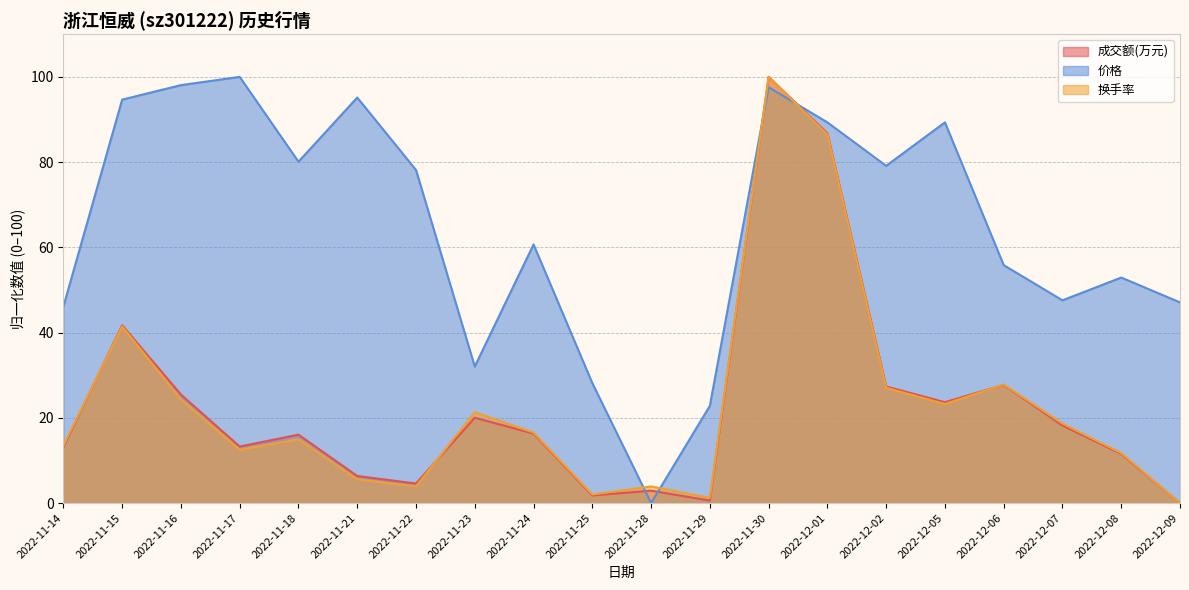

After their last crossing, which series has the higher values: 换手率 or 价格?

价格